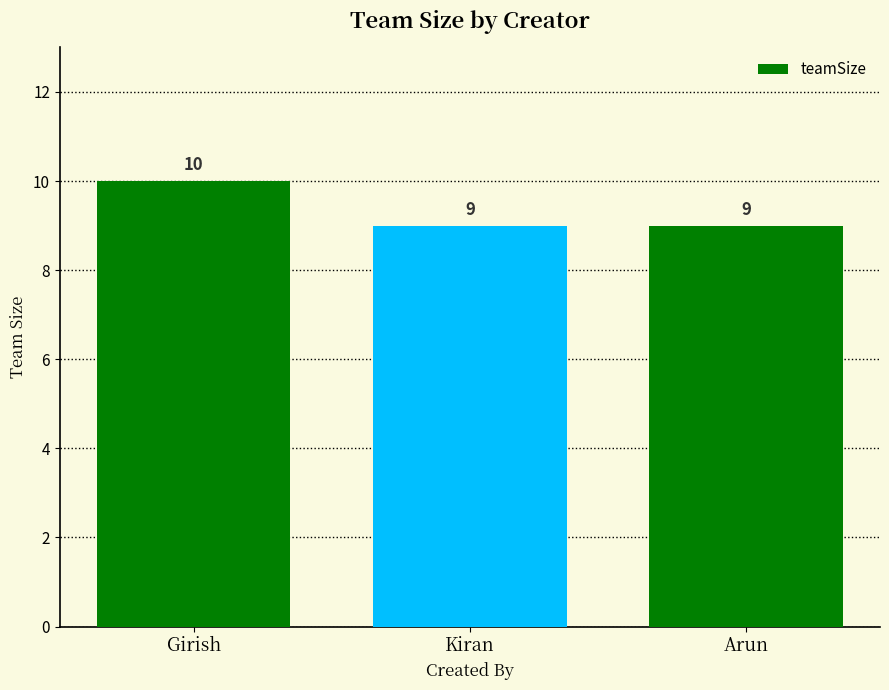

Read the value at Kiran.

9